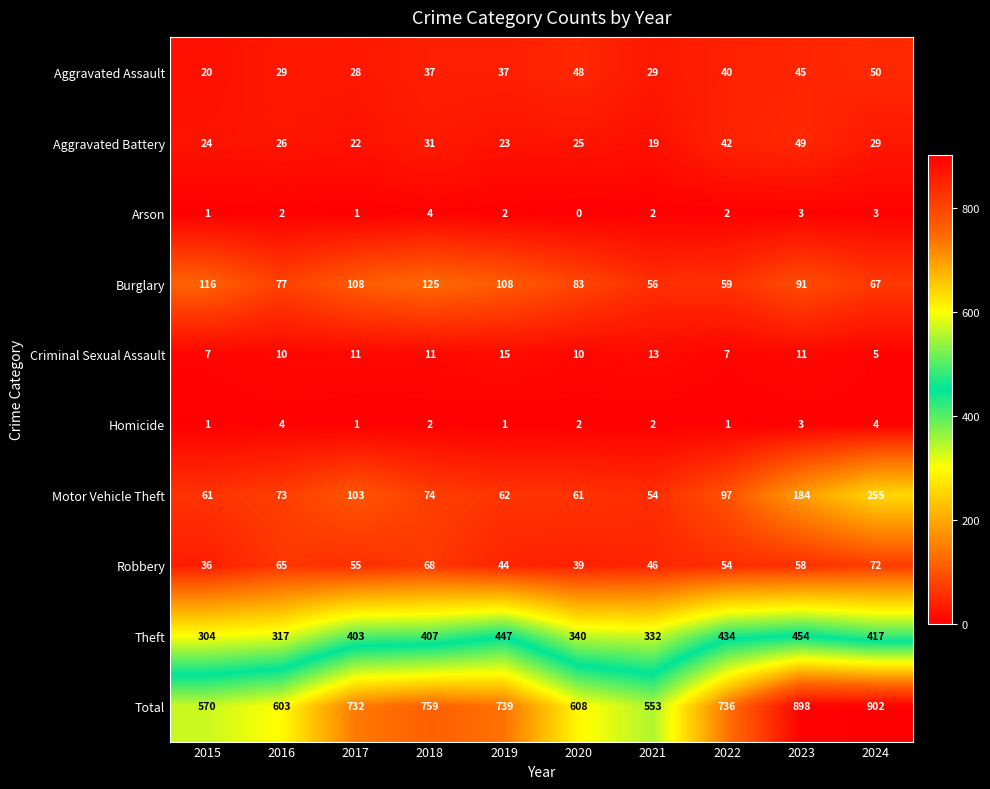

At how many categories does at least one series exceed 725?

6